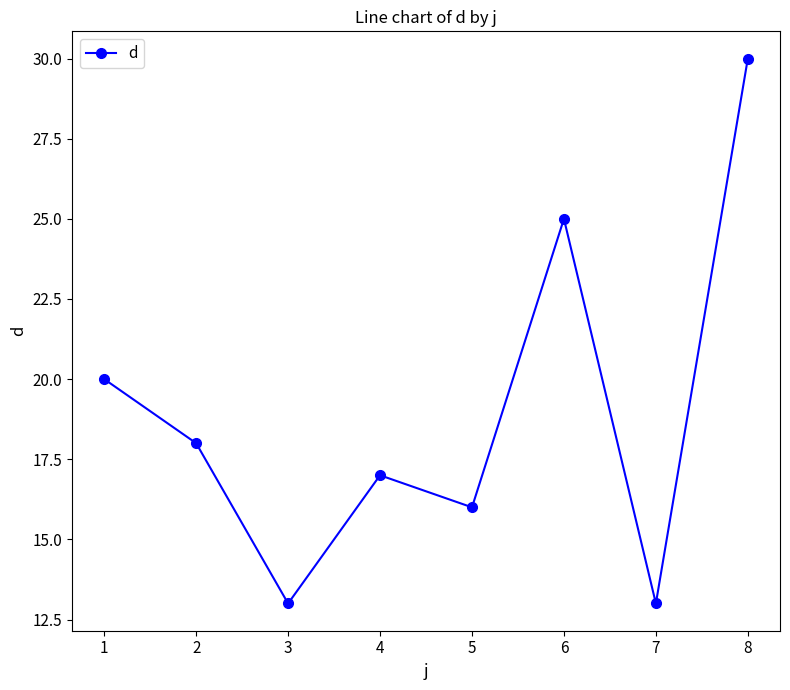

Does the chart have visible grid lines?

No